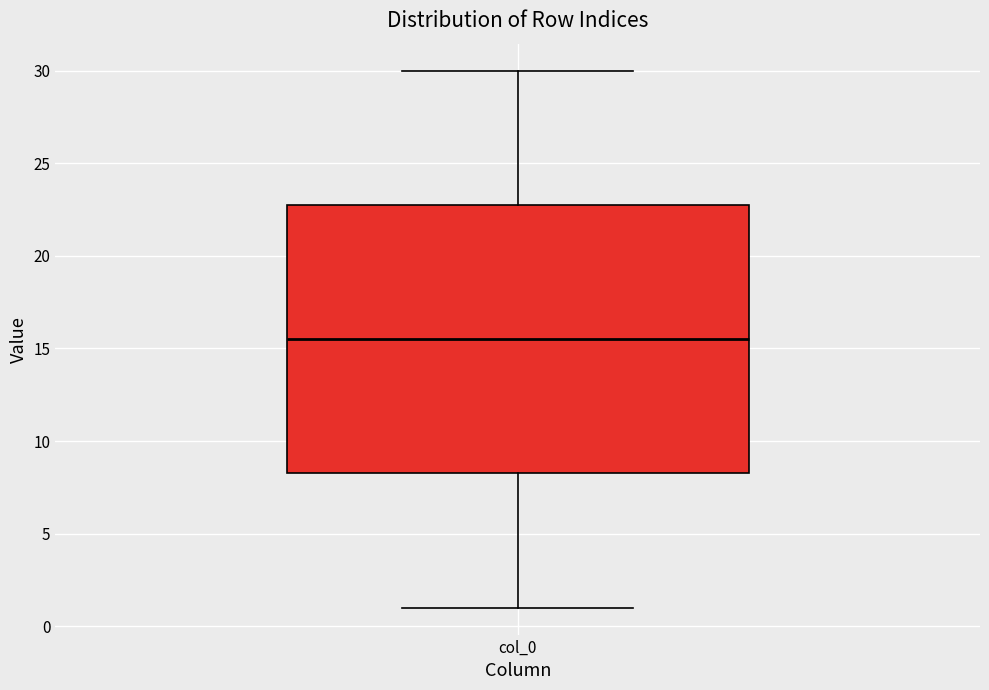

Read this box plot against the y-axis: the position of the median line, the range covered by the box, and the ends of both whiskers. The values are not printed on the chart, so give them approximately, as read against the axis.

median 15.5, box 8.5 to 23.0, whiskers 1.0 to 30.0